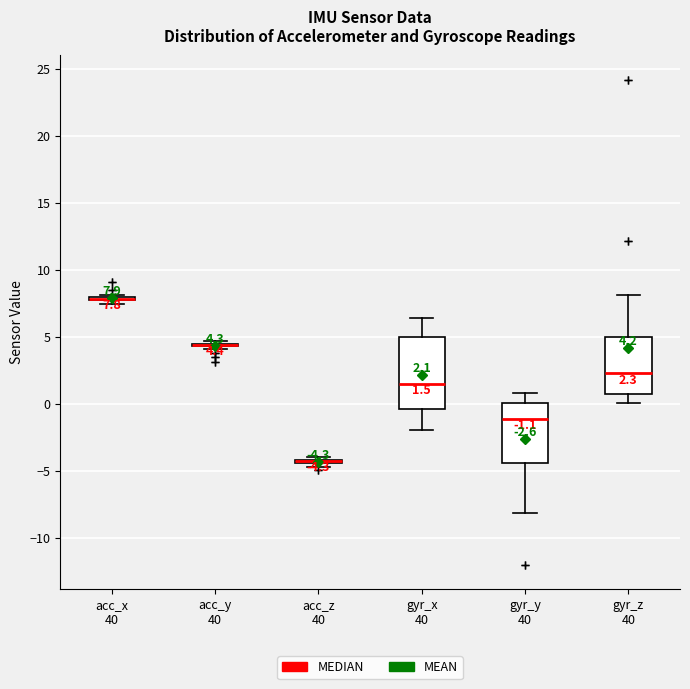

Comparing the boxes themselves (not the whiskers), which one is the tallest?

gyr_x 40